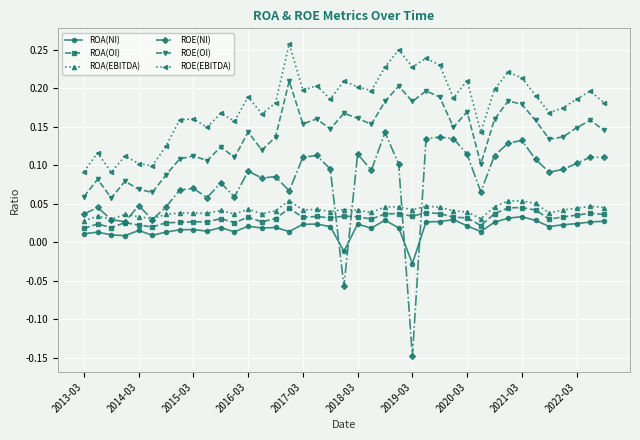

Which series has the largest range (max minus min)?

ROE(NI)